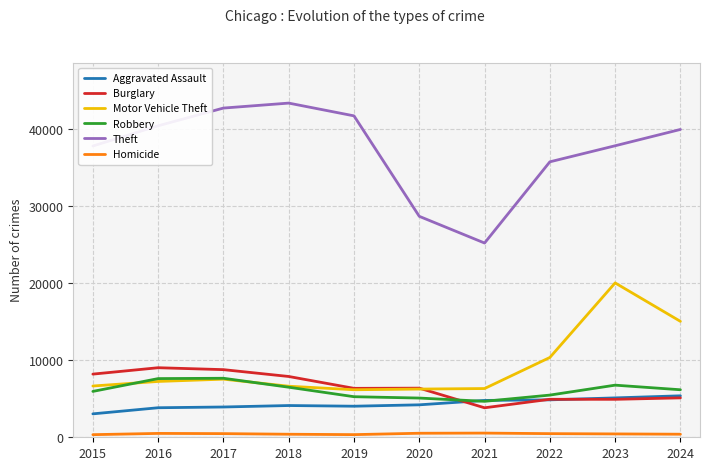

What is the total value across all series at 2019?

63855